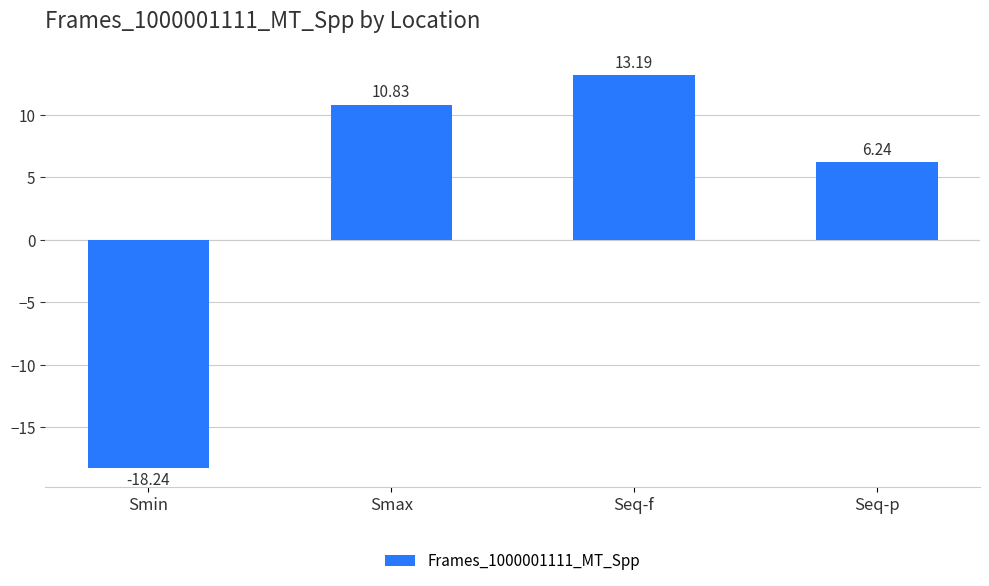

Does the chart contain any negative values?

Yes